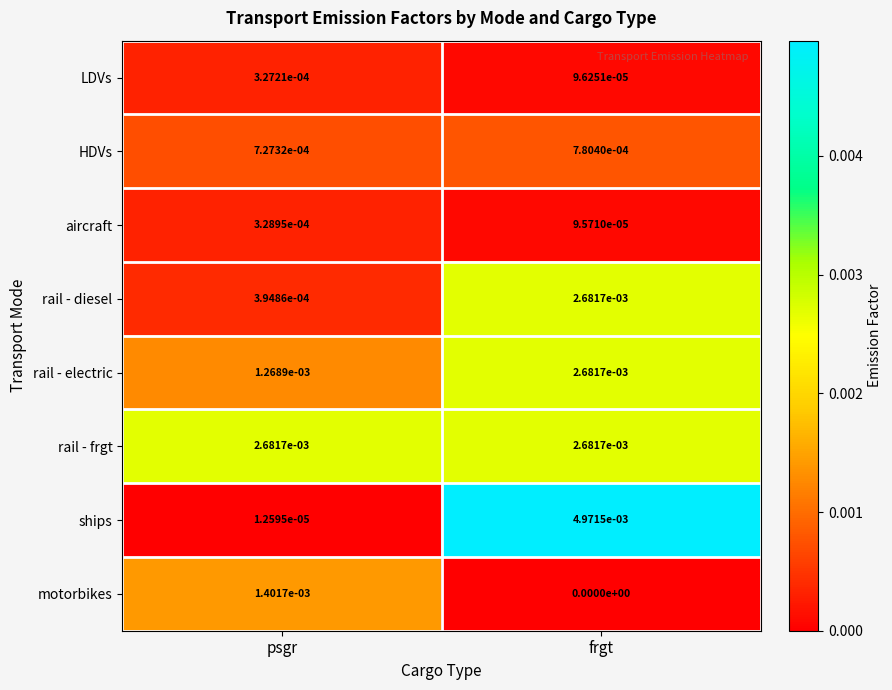

The HDVs series shows 0.0 at frgt. True or false?

True